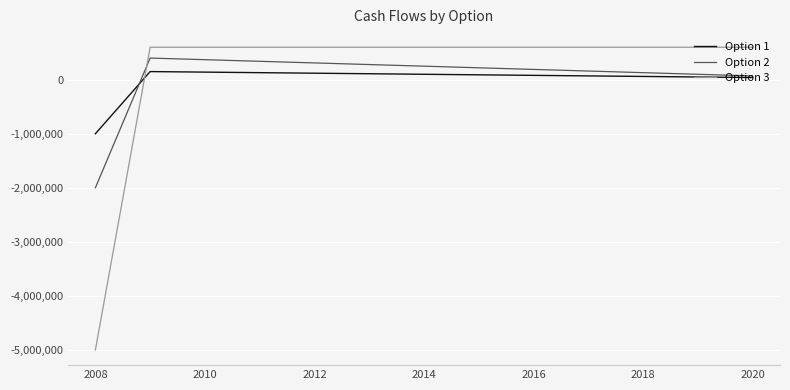

Which series has the widest spread of values?

Option 3